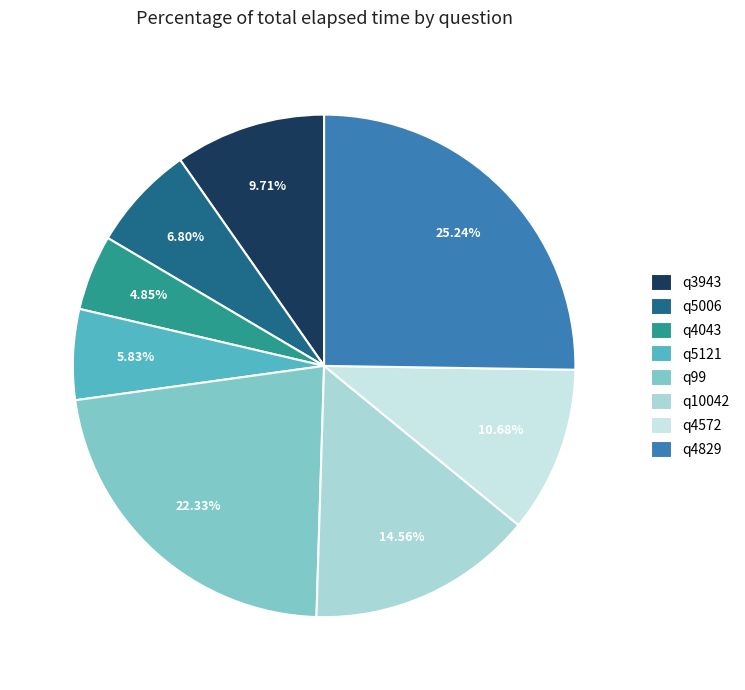

Which slice is the smallest?

q4043